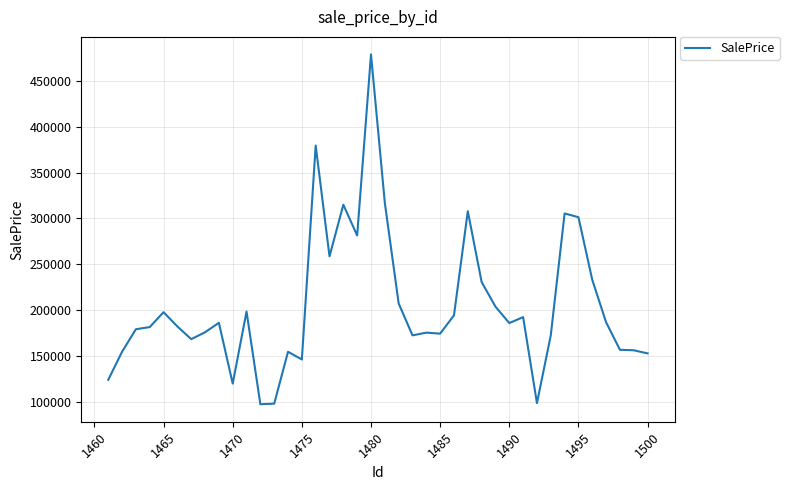

What is the maximum value shown in the chart?

479164.7